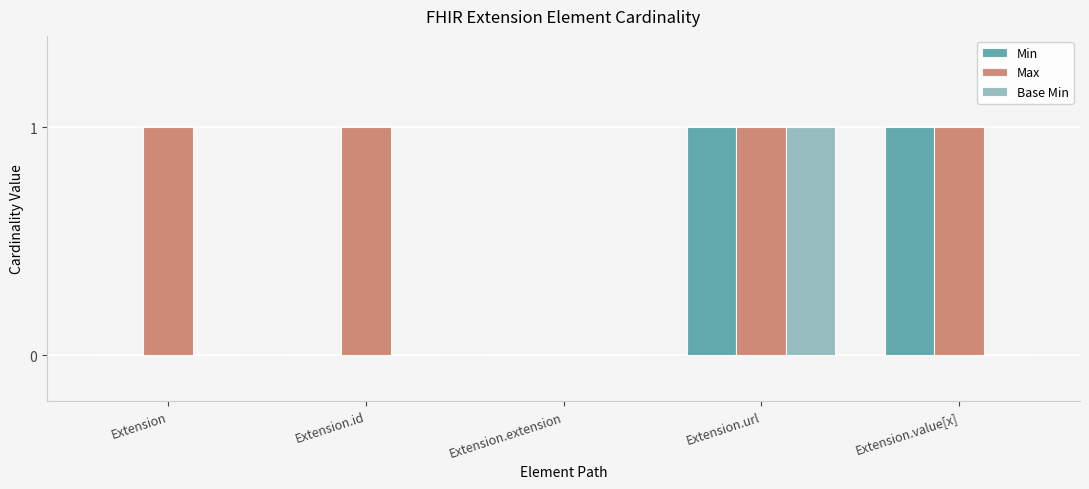

How many groups of bars are there?

5